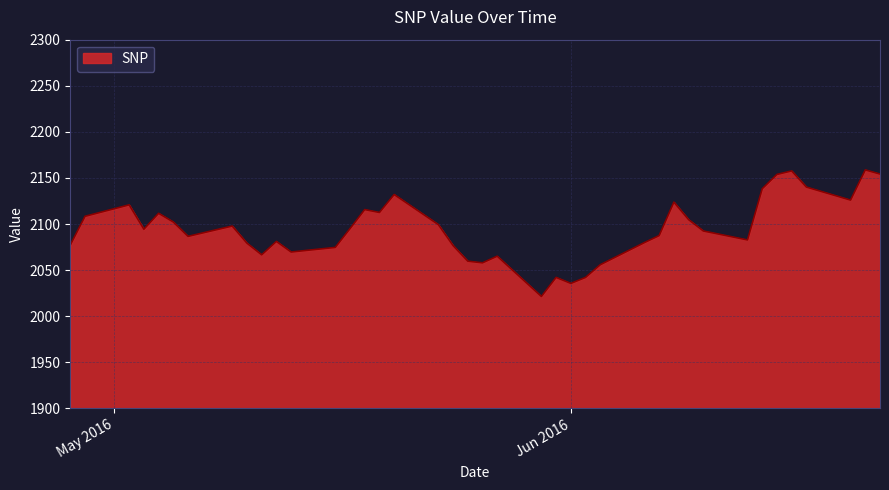

What is the greatest value displayed?

2158.7